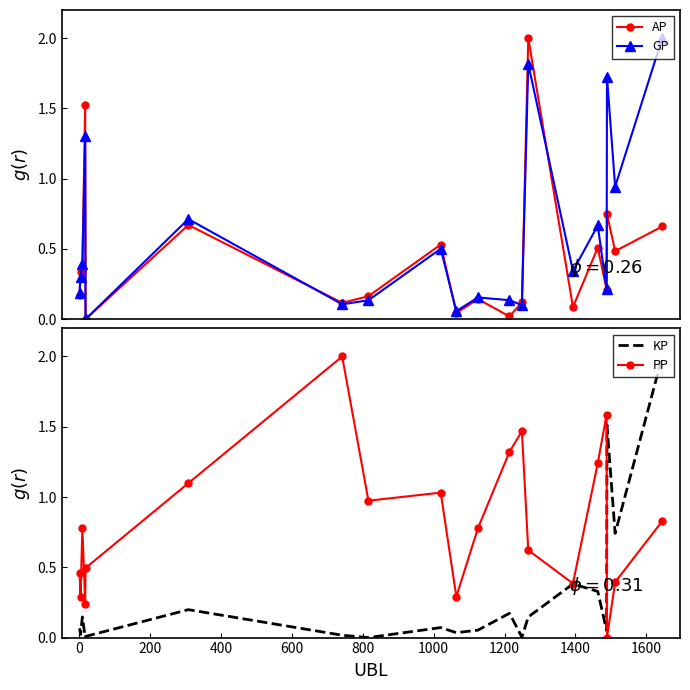

In GP, how many points are higher than both neighbors (excluding endpoints)?

7